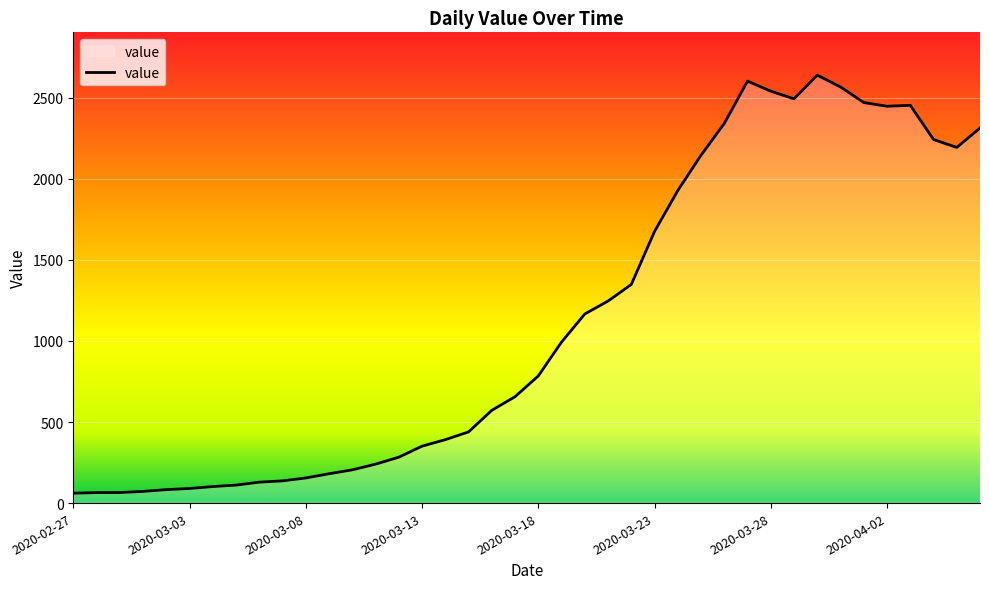

What is the smallest value displayed?

61